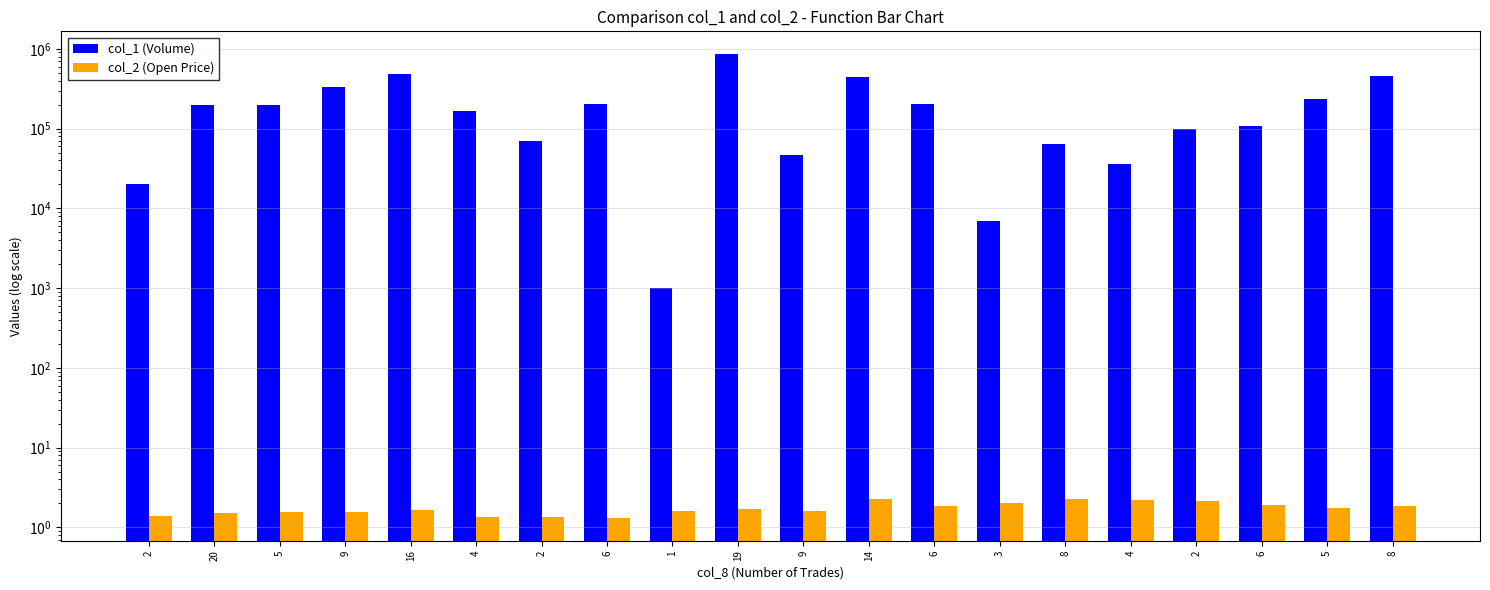

Which label corresponds to the smallest value in the chart?

6